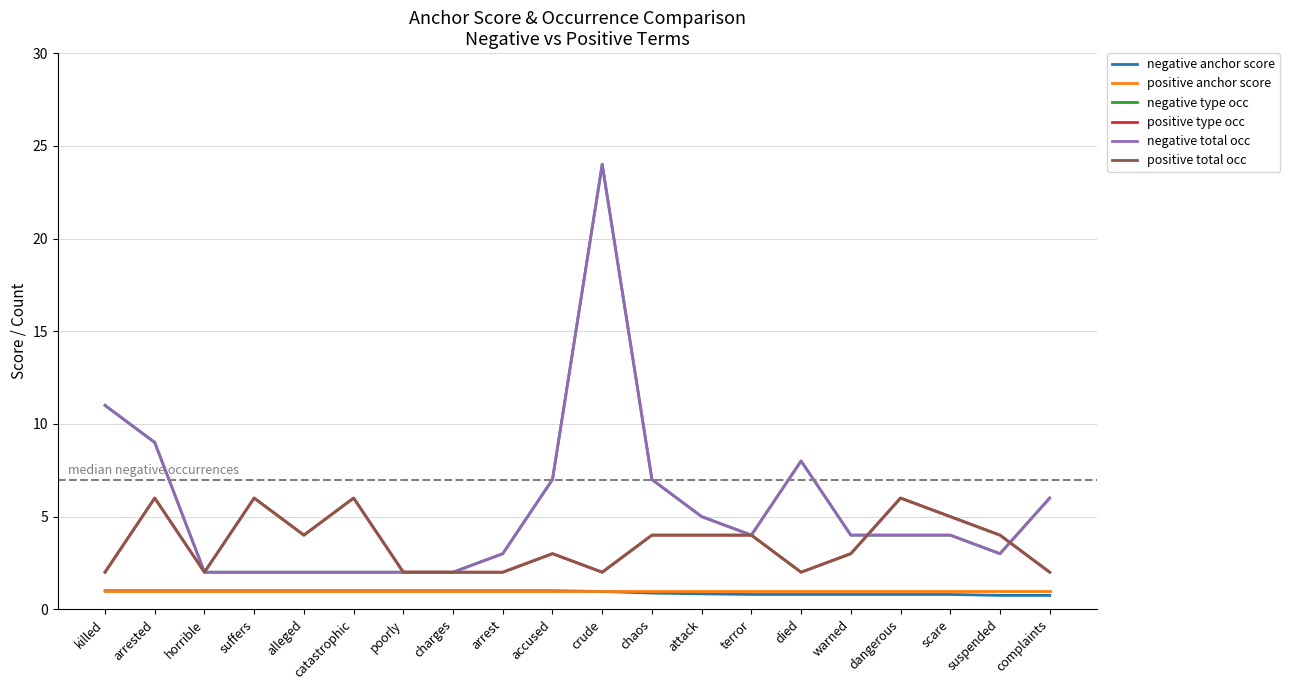

Does the chart have visible grid lines?

Yes